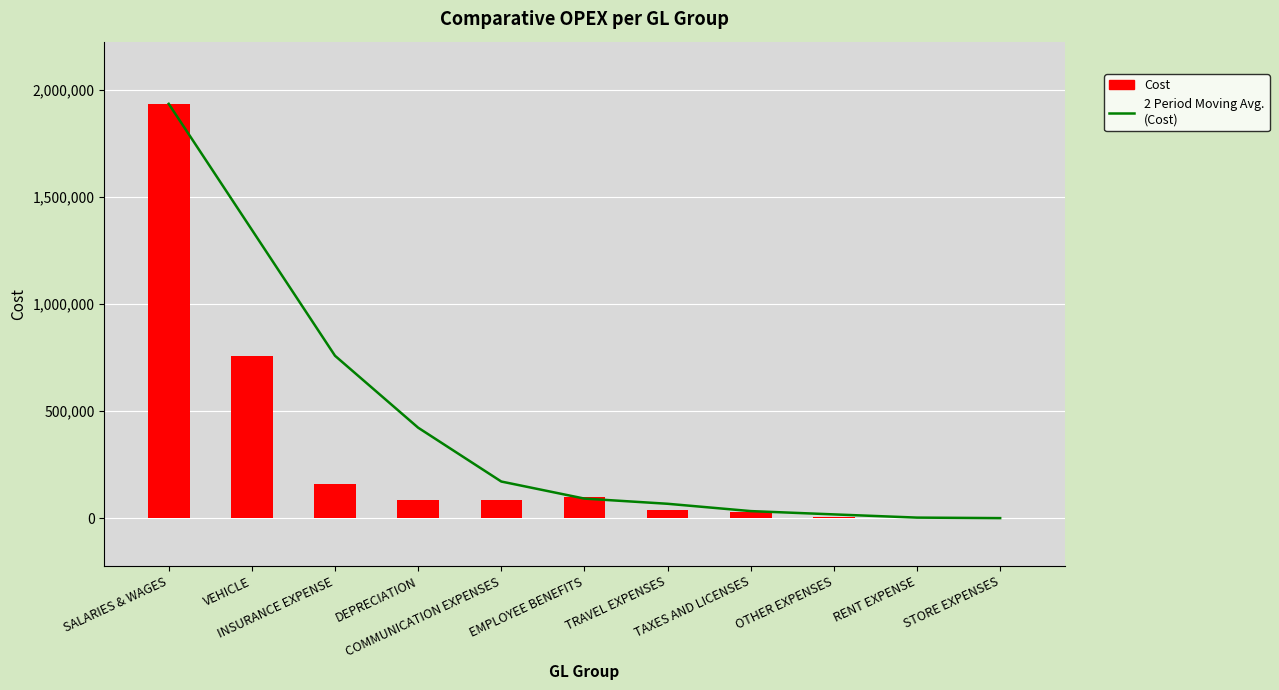

List the series in order of their overall mean, lowest first.

Cost, 2 Period Moving Avg. (Cost)